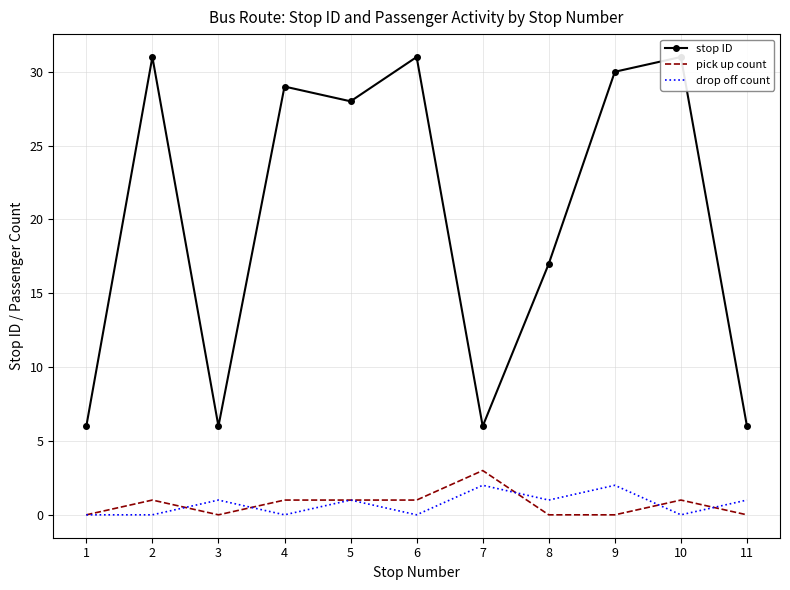

Is the value of pick up count at 11 greater than the value of drop off count at 10?

No